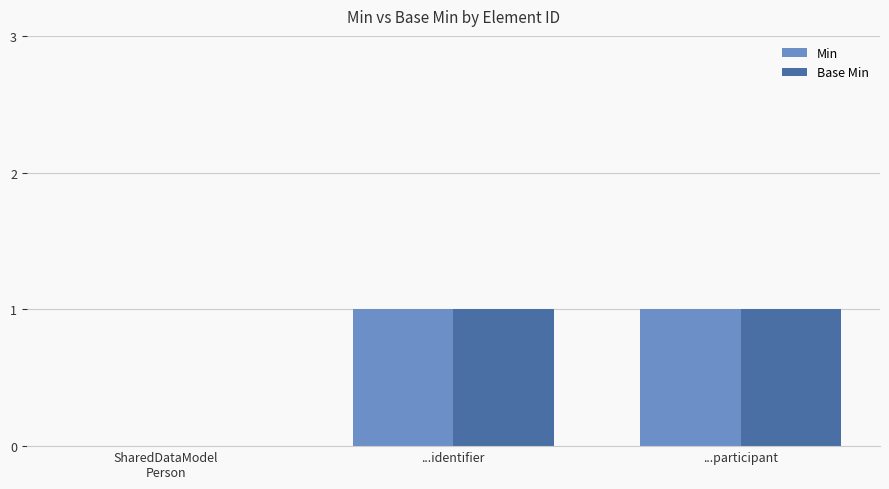

The Base Min series shows 1 at ...participant. True or false?

True